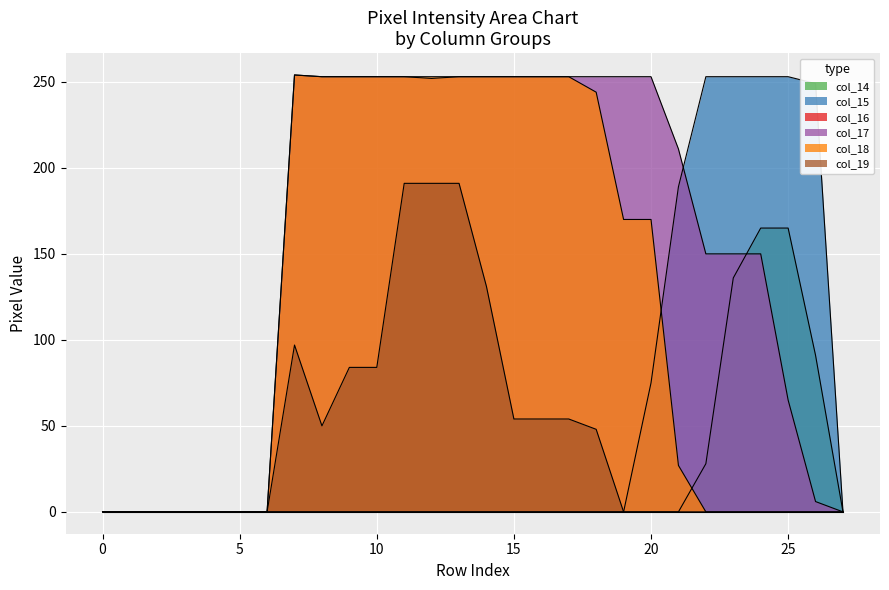

The col_18 series shows 0 at 0. True or false?

True